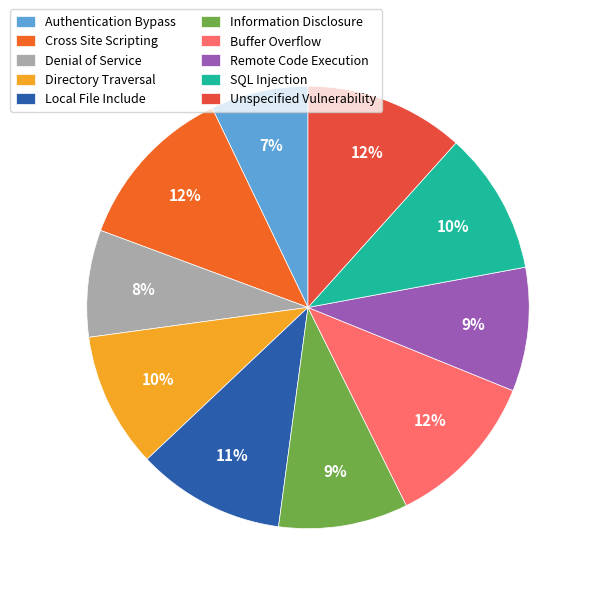

To the nearest percent, what is the average slice percentage?

10%